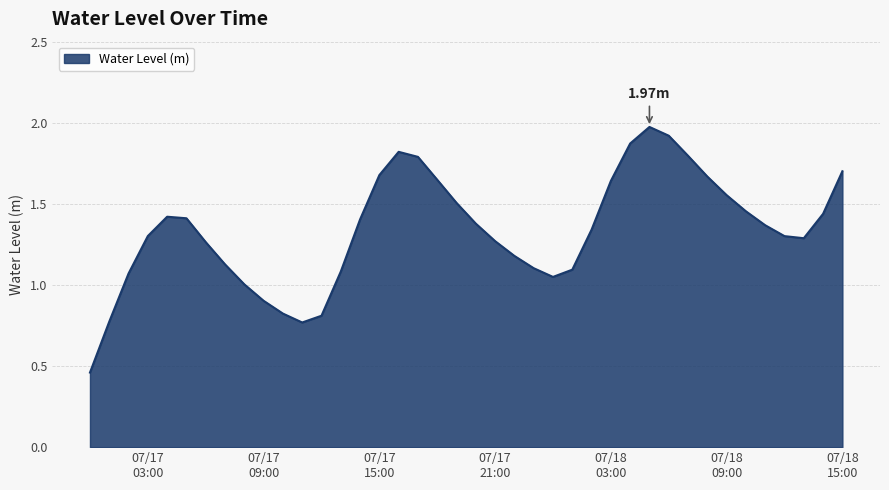

How many lines are shown in the chart?

1